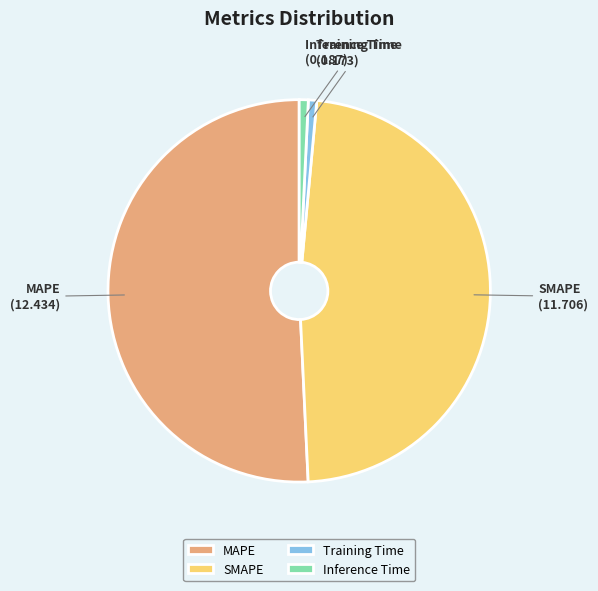

Which category accounts for the majority?

MAPE